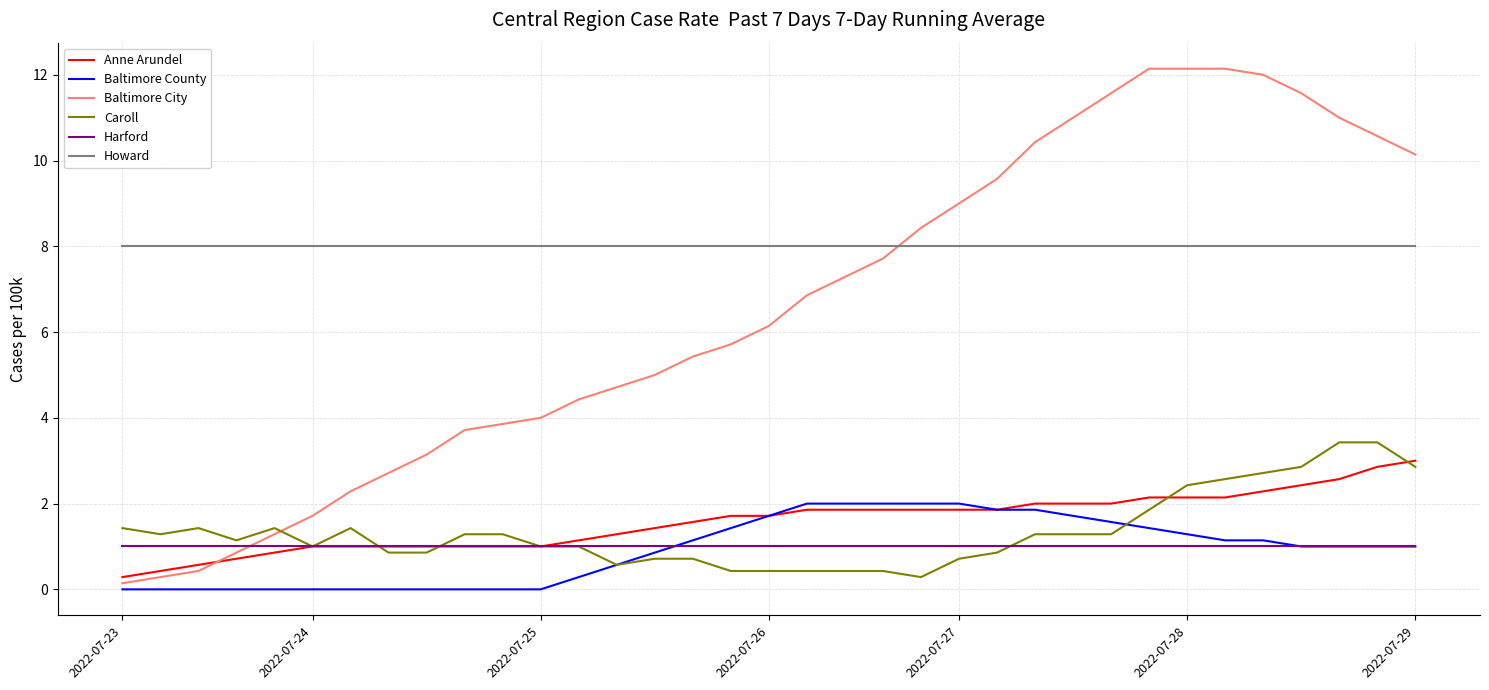

How many intersections are there between Anne Arundel and Baltimore City?

1